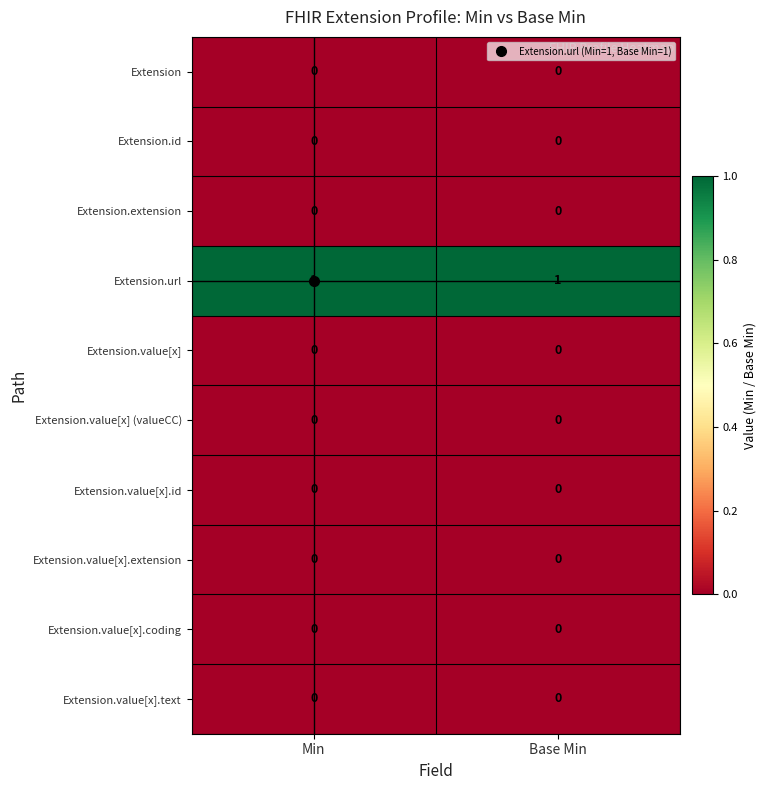

The value of Extension.value[x].text at Min is 0. True or false?

True